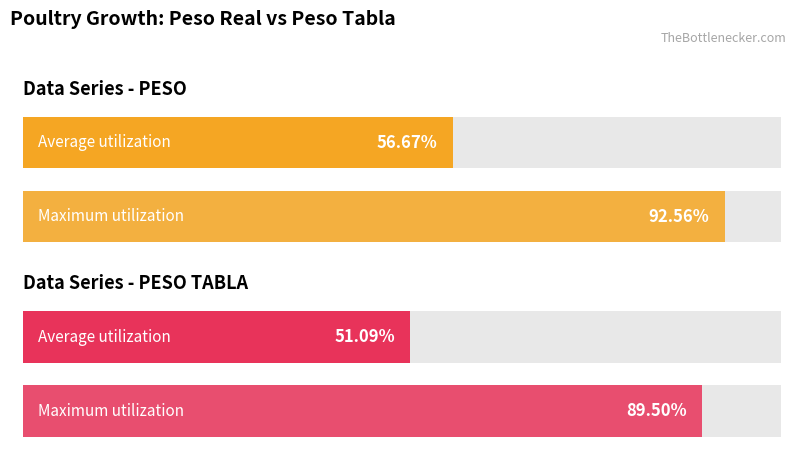

True or false: PESO has a value of 578.4 at 2.

False